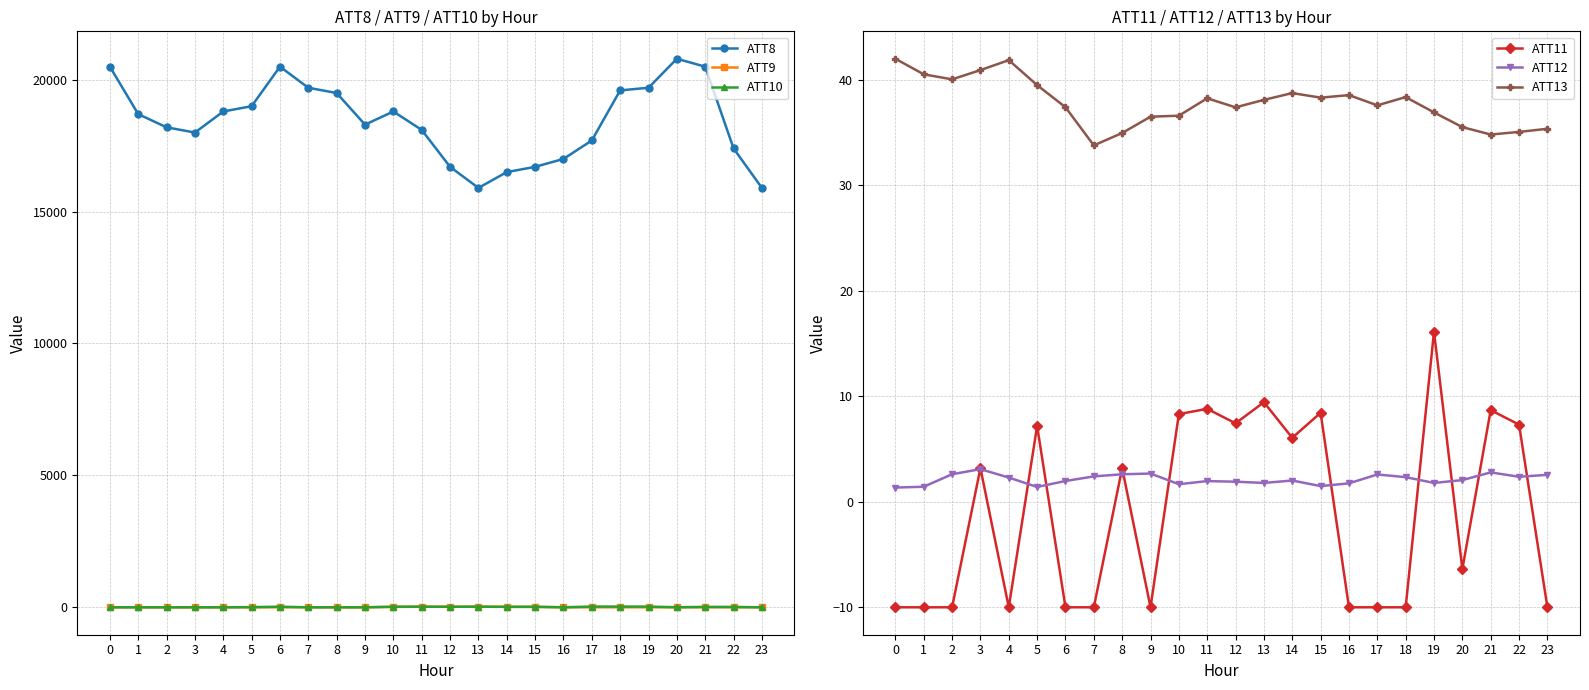

Reading left to right, list all the values displayed in this chart.

ATT8: 0=20500.0	1=18700.0	2=18200.0	3=18000.0	4=18800.0	5=19000.0	6=20500.0	7=19700.0	8=19500.0	9=18300.0	10=18800.0	11=18100.0	12=16700.0	13=15900.0	14=16500.0	15=16700.0	16=17000.0	17=17700.0	18=19600.0	19=19700.0	20=20800.0	21=20500.0	22=17400.0	23=15900.0
ATT9: 0=-10.0	1=-10.0	2=-10.0	3=-10.0	4=-10.0	5=-10.0	6=-10.0	7=-10.0	8=-10.0	9=-10.0	10=3.0	11=12.6	12=9.8	13=13.5	14=8.1	15=4.3	16=-10.0	17=-10.0	18=-10.0	19=-10.0	20=-10.0	21=-10.0	22=-10.0	23=-10.0
ATT10: 0=-10.0	1=-10.0	2=-10.0	3=-10.0	4=-10.0	5=-3.2	6=13.1	7=-10.0	8=-10.0	9=-10.0	10=12.4	11=12.9	12=10.8	13=12.9	14=7.2	15=9.7	16=-10.0	17=18.2	18=16.8	19=16.8	20=-7.6	21=5.6	22=3.9	23=-10.0
ATT11: 0=-10.0	1=-10.0	2=-10.0	3=3.2	4=-10.0	5=7.2	6=-10.0	7=-10.0	8=3.2	9=-10.0	10=8.3	11=8.8	12=7.4	13=9.4	14=6.1	15=8.4	16=-10.0	17=-10.0	18=-10.0	19=16.1	20=-6.4	21=8.7	22=7.3	23=-10.0
ATT12: 0=1.3	1=1.4	2=2.6	3=3.1	4=2.3	5=1.4	6=2.0	7=2.4	8=2.6	9=2.7	10=1.7	11=2.0	12=1.9	13=1.8	14=2.0	15=1.5	16=1.7	17=2.6	18=2.3	19=1.8	20=2.1	21=2.8	22=2.4	23=2.6
ATT13: 0=42.0	1=40.5	2=40.0	3=40.9	4=41.9	5=39.5	6=37.4	7=33.8	8=35.0	9=36.5	10=36.6	11=38.2	12=37.4	13=38.1	14=38.7	15=38.3	16=38.5	17=37.6	18=38.4	19=36.9	20=35.5	21=34.8	22=35.1	23=35.4